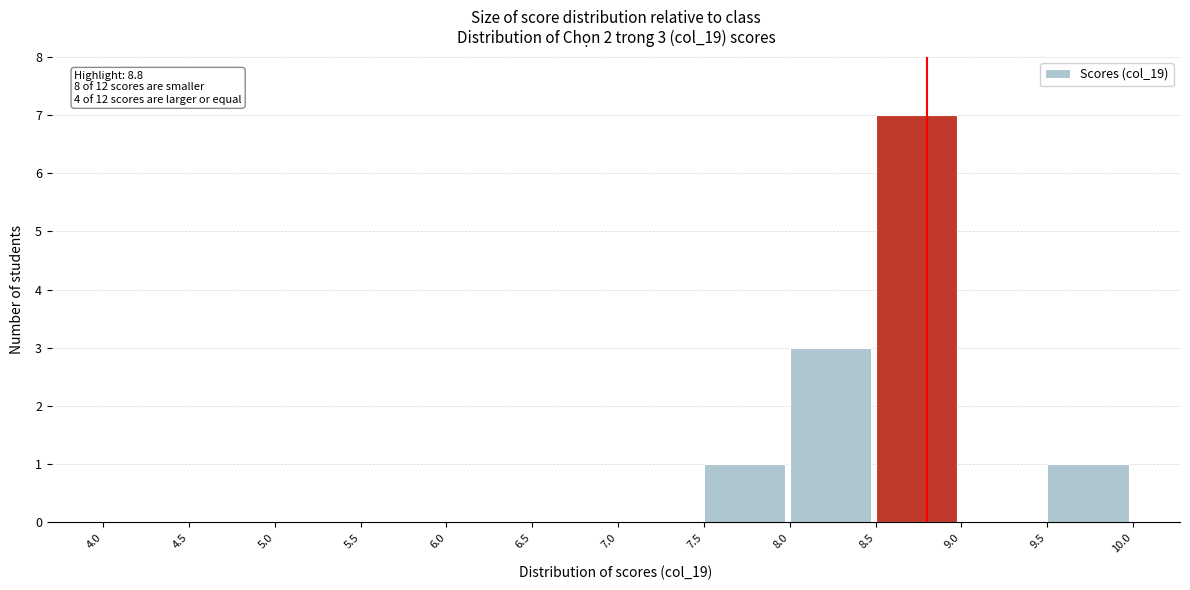

Which range on the x-axis has the tallest bar?

8.5 to 9.0